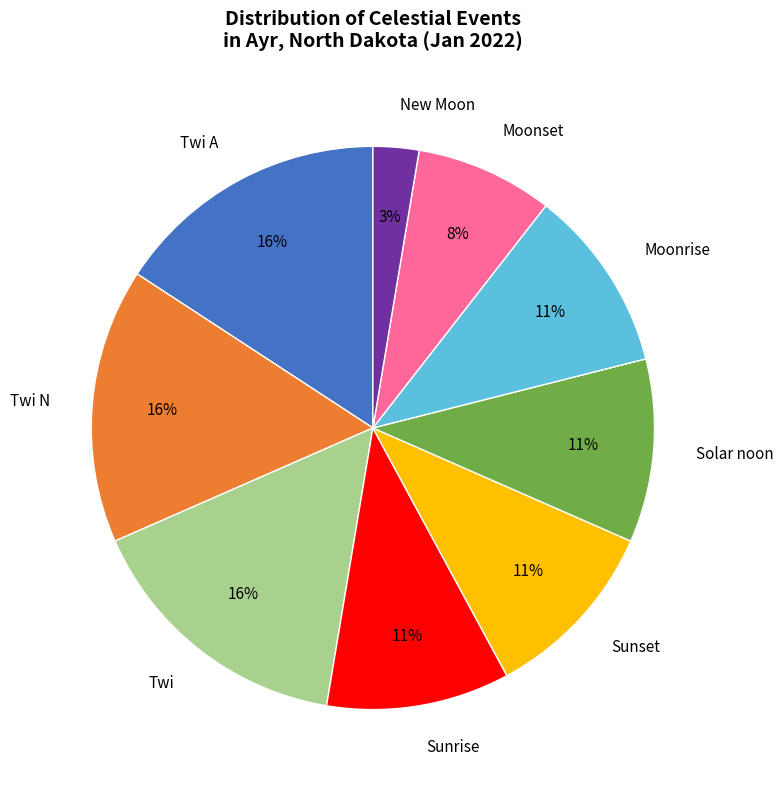

What is the smallest slice in the pie chart?

New Moon